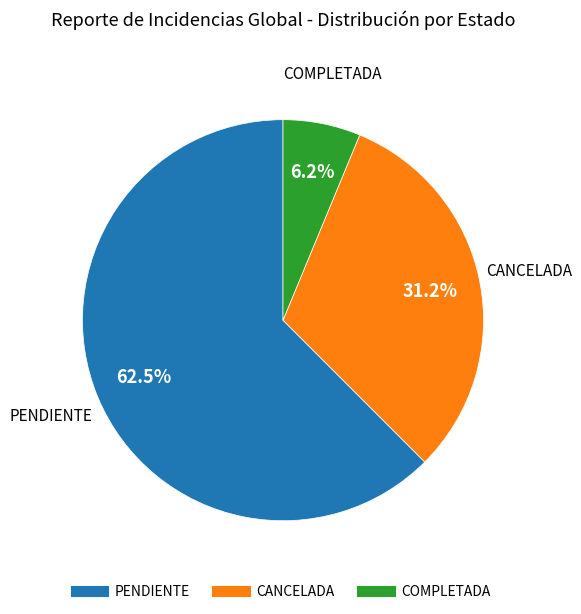

How many segments does this pie chart have?

3